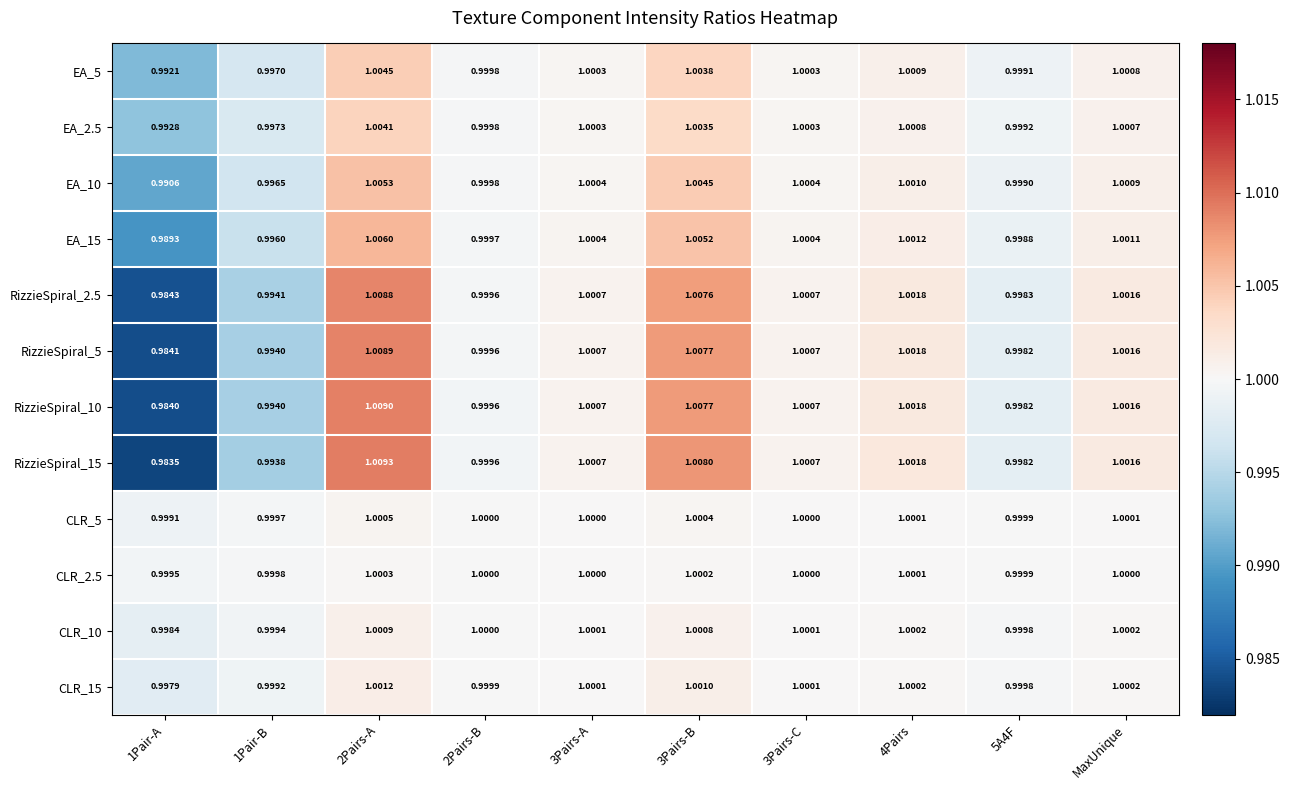

Is the value of RizzieSpiral_5 at 2Pairs-A greater than the value of EA_5 at MaxUnique?

Yes